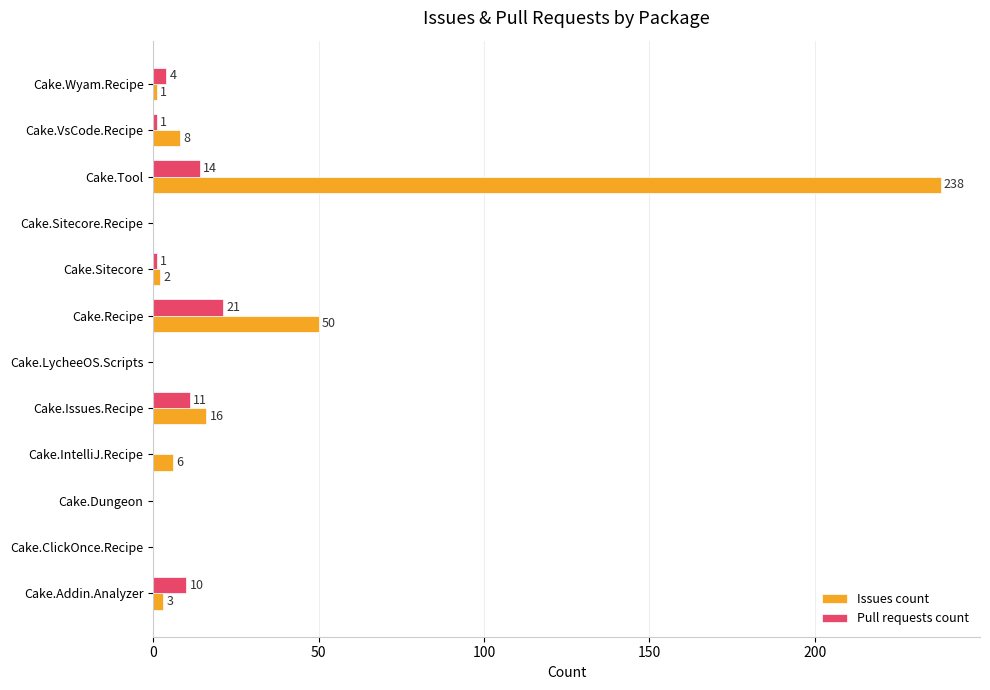

The Issues count series shows 0 at Cake.LycheeOS.Scripts. True or false?

True